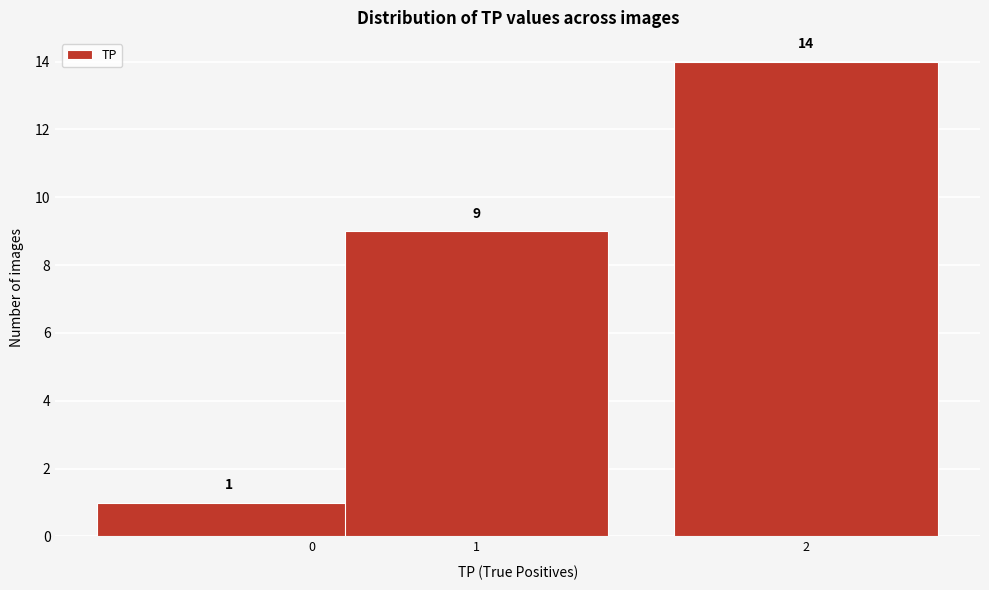

Reading right to left, transcribe all the data shown in this chart.

14	9	1